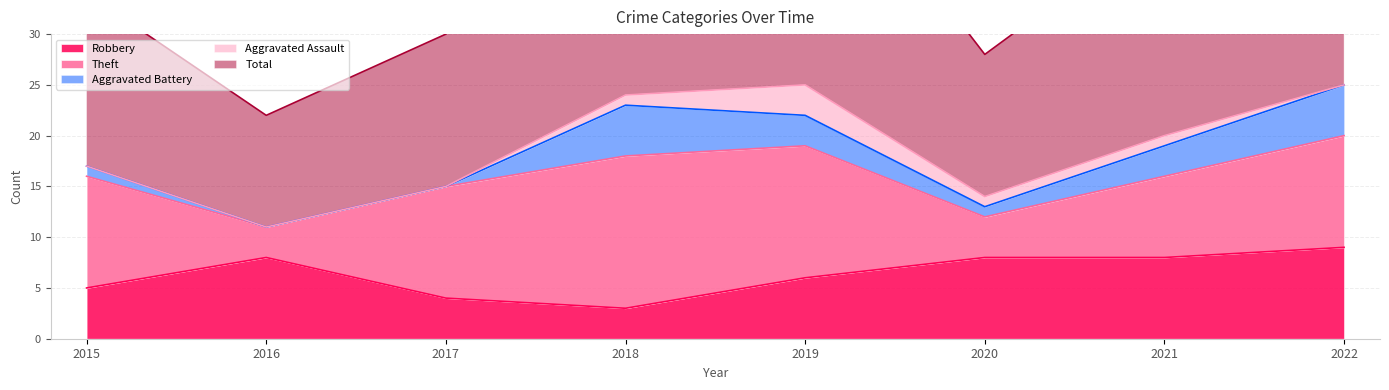

At how many categories does at least one series exceed 7?

8